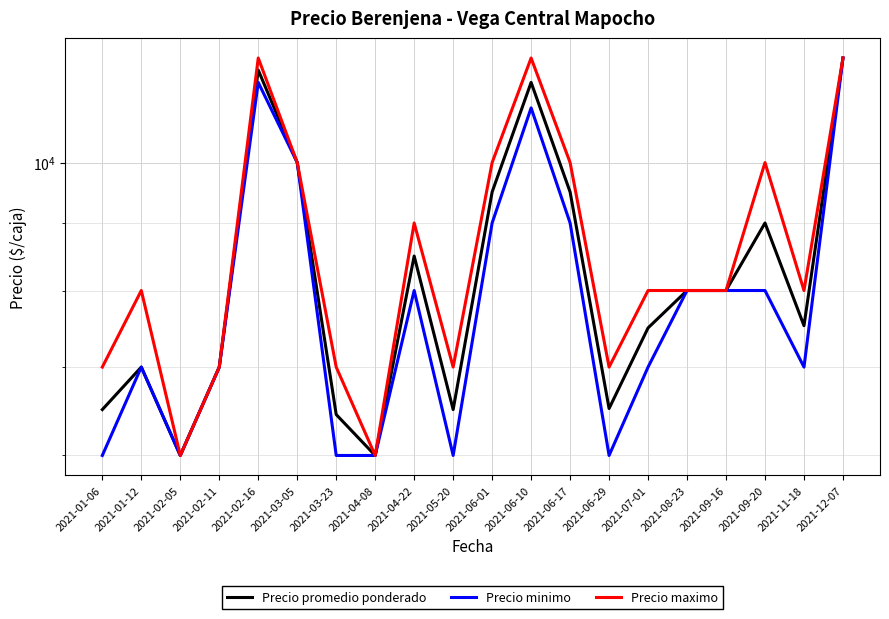

Which series has the widest spread of values?

Precio promedio ponderado